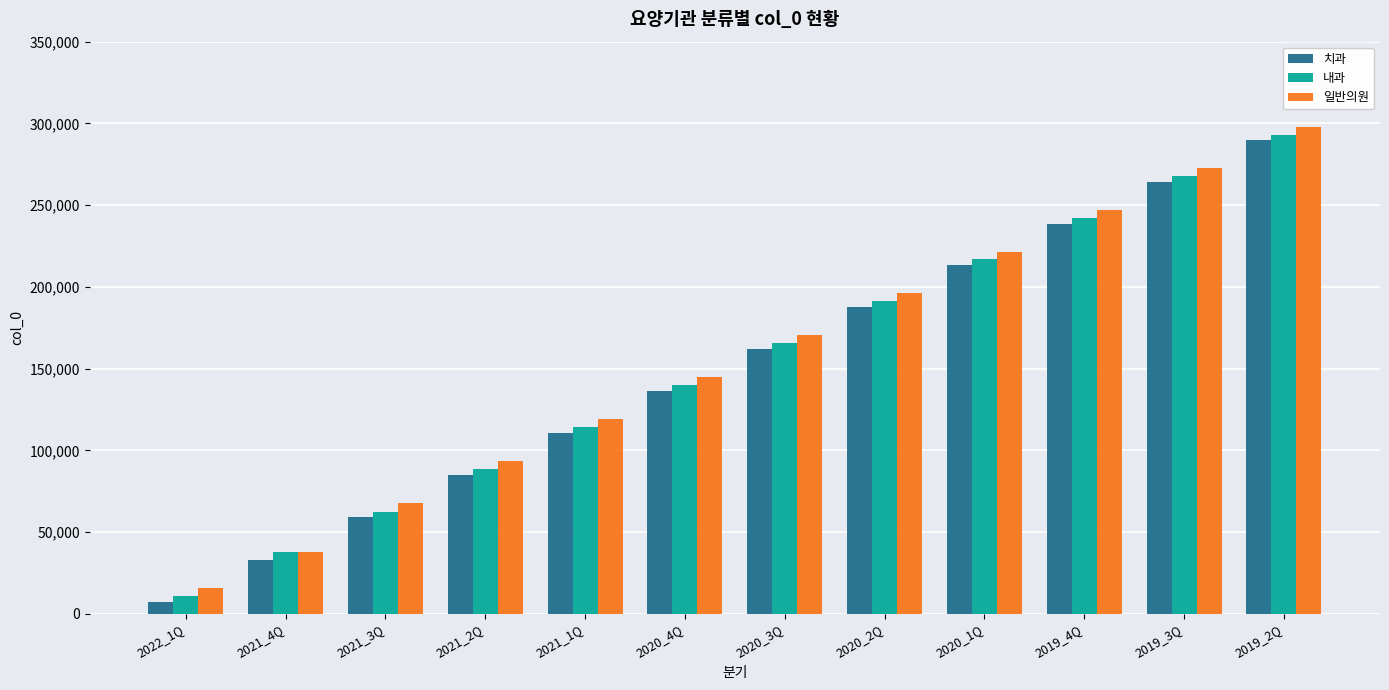

Reading left to right, extract all data points from this chart.

치과: 2022_1Q=7151	2021_4Q=32898	2021_3Q=59003	2021_2Q=84868	2021_1Q=110629	2020_4Q=136311	2020_3Q=162016	2020_2Q=187695	2020_1Q=213286	2019_4Q=238766	2019_3Q=264202	2019_2Q=289587
내과: 2022_1Q=10700	2021_4Q=38013	2021_3Q=62542	2021_2Q=88392	2021_1Q=114142	2020_4Q=139829	2020_3Q=165536	2020_2Q=191201	2020_1Q=216762	2019_4Q=242242	2019_3Q=267662	2019_2Q=293027
일반의원: 2022_1Q=15795	2021_4Q=38016	2021_3Q=67577	2021_2Q=93397	2021_1Q=119113	2020_4Q=144748	2020_3Q=170435	2020_2Q=196083	2020_1Q=221608	2019_4Q=247073	2019_3Q=272480	2019_2Q=297822